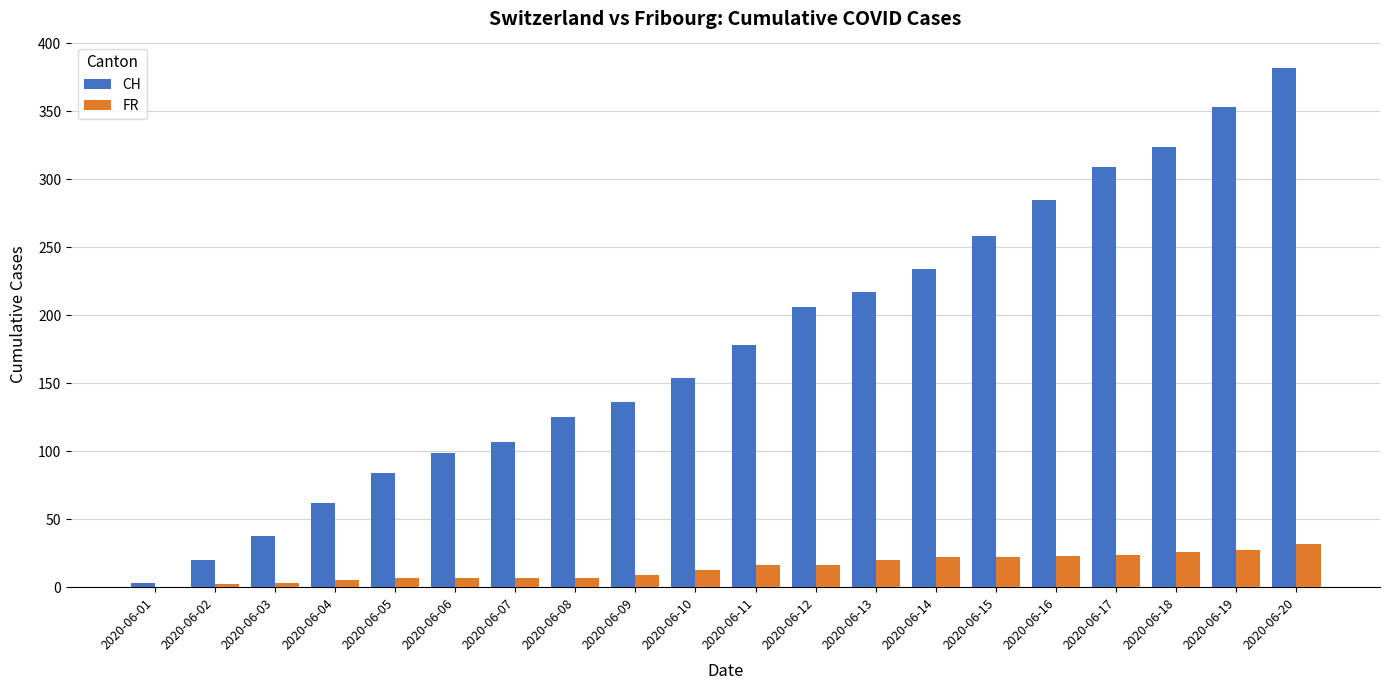

What are all the series names shown in the legend?

CH, FR